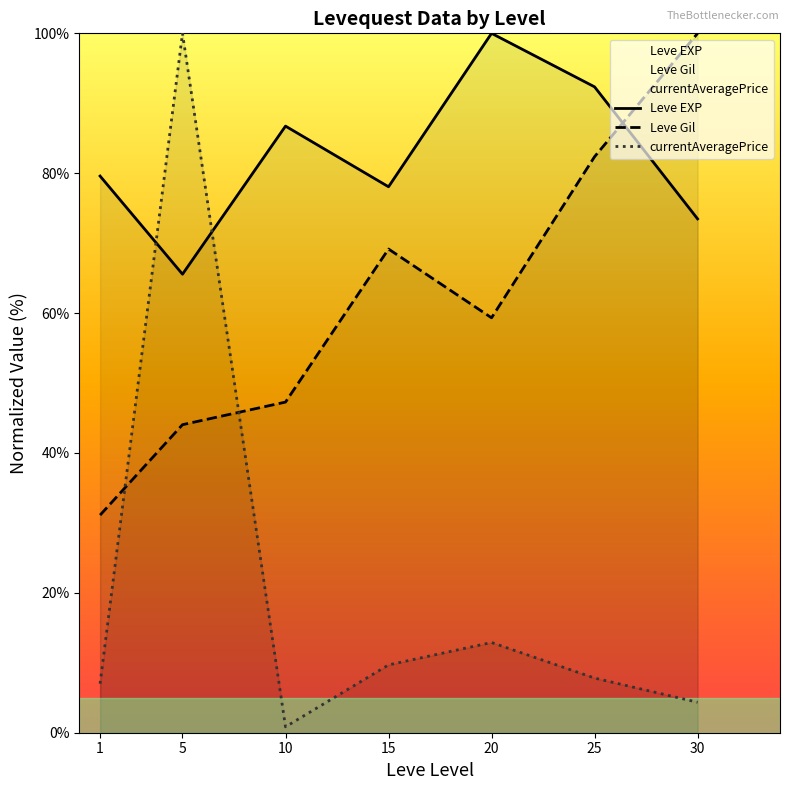

How many lines are shown in the chart?

3